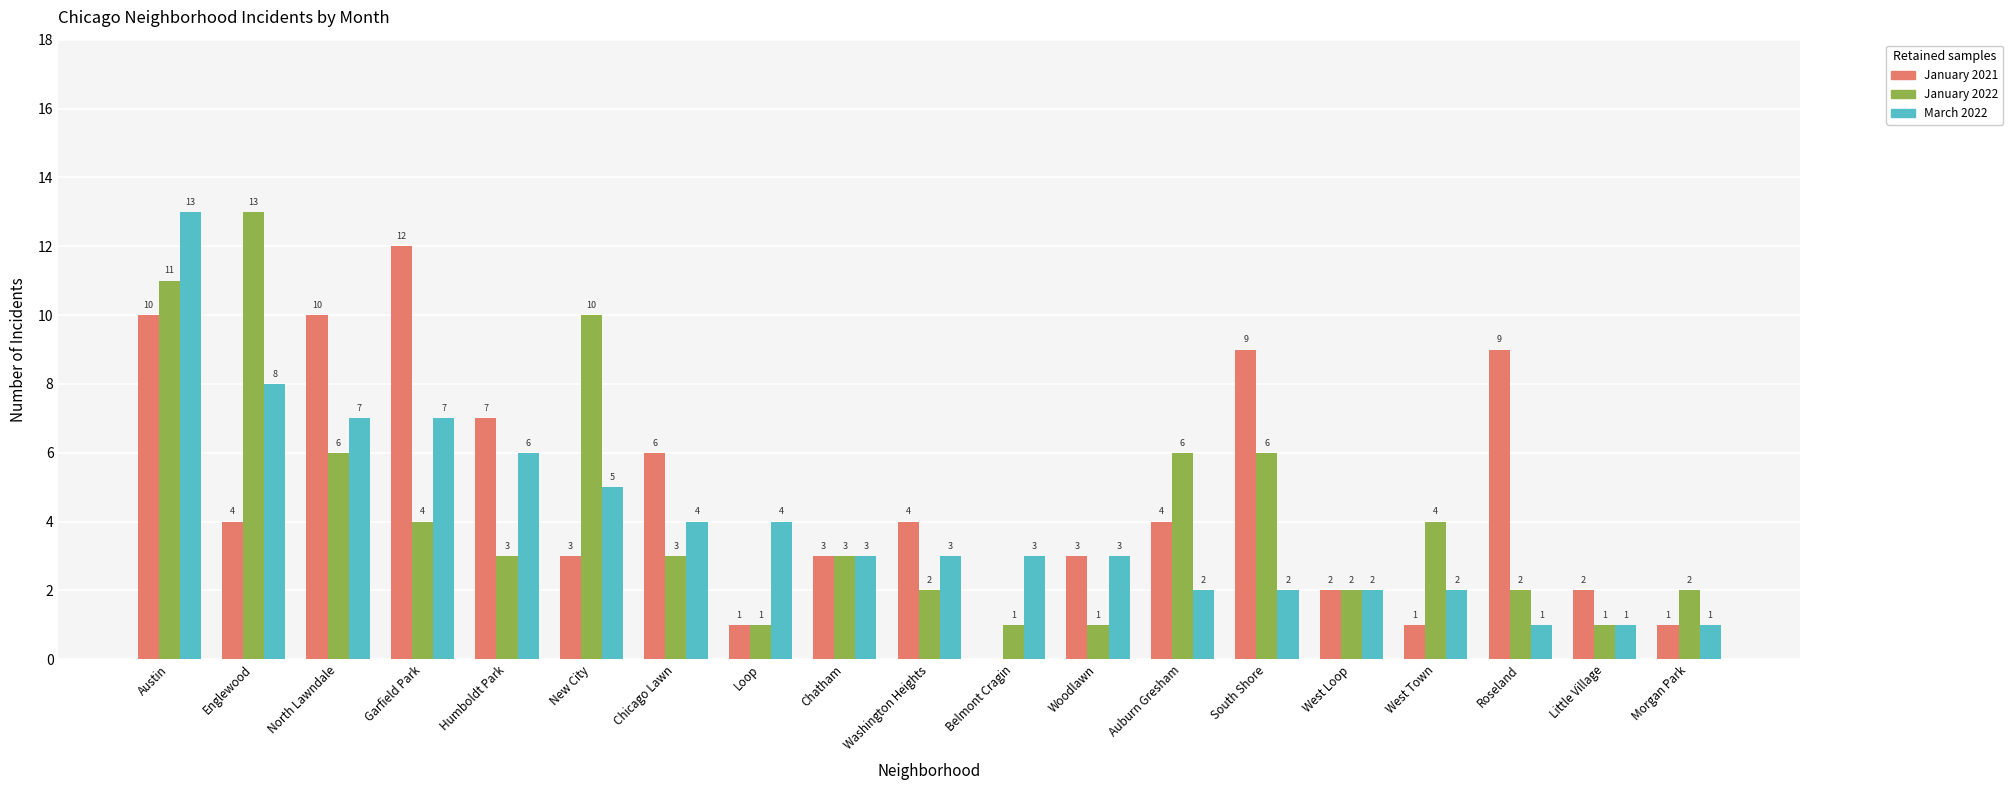

Where does the January 2022 series first go above 3?

Austin